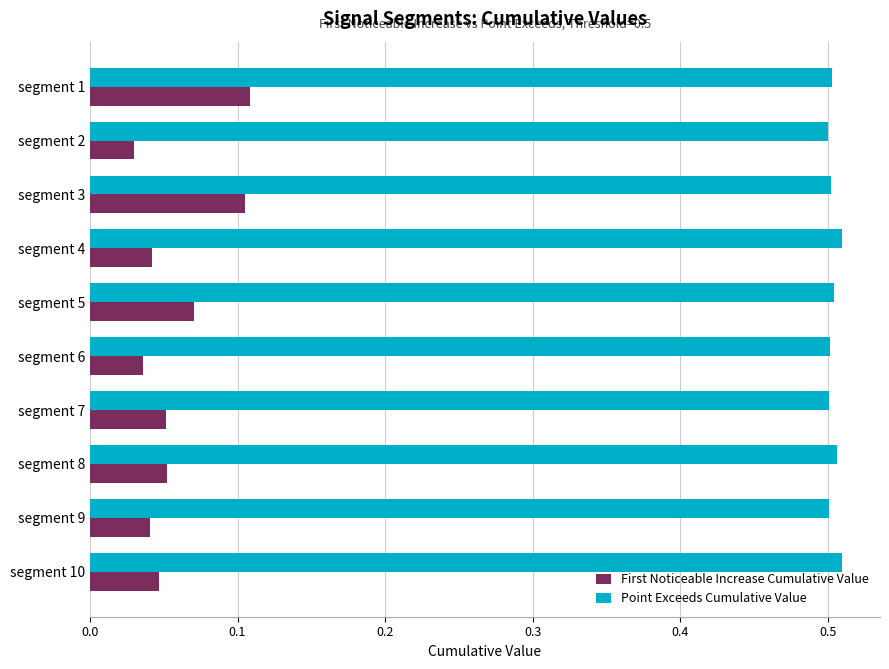

How many First Noticeable Increase Cumulative Value values are between 0 and 1?

10